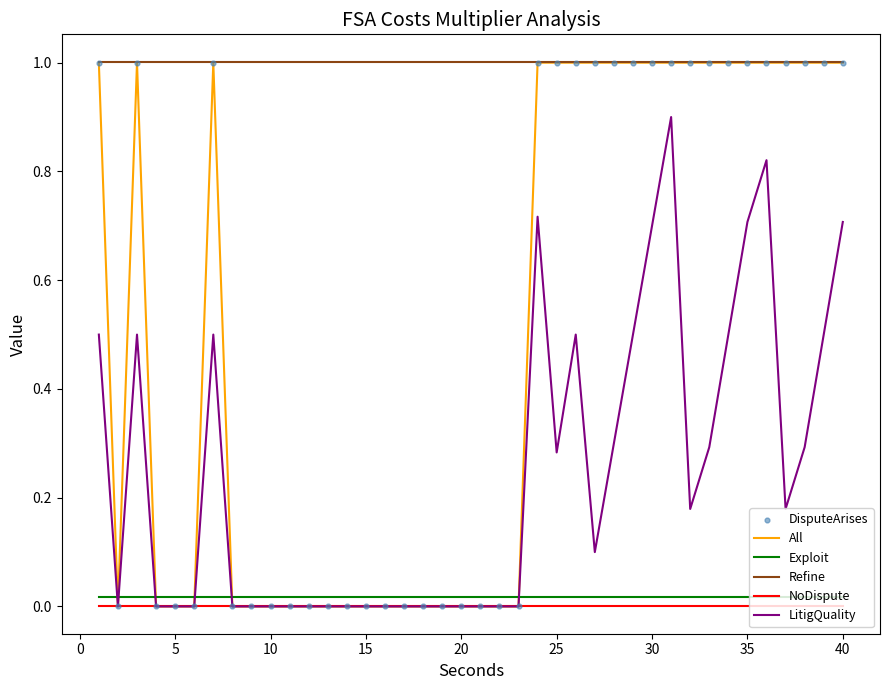

What is the maximum value for LitigQuality?

0.9